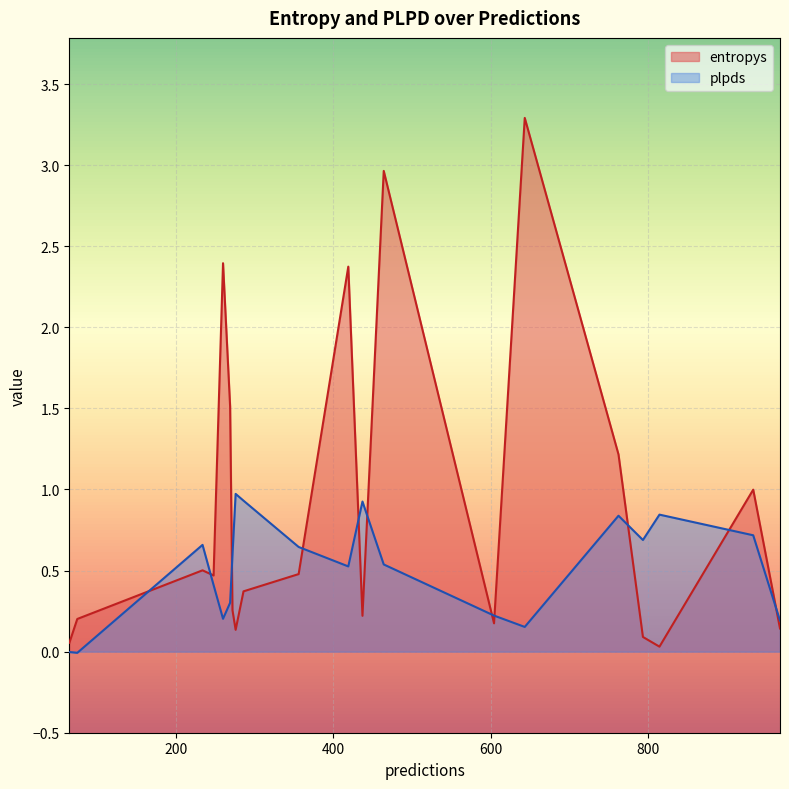

What is the value of the plpds point at the 9th from the left?

0.5